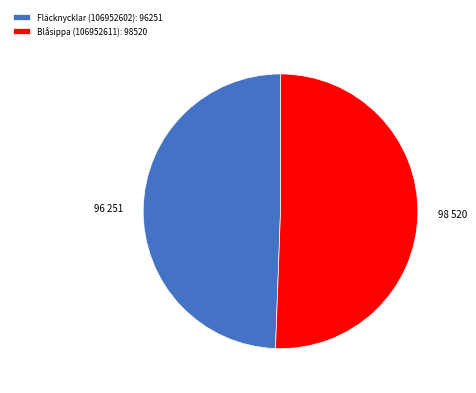

The Blåsippa (106952611) slice represents 51% of the pie. True or false?

True